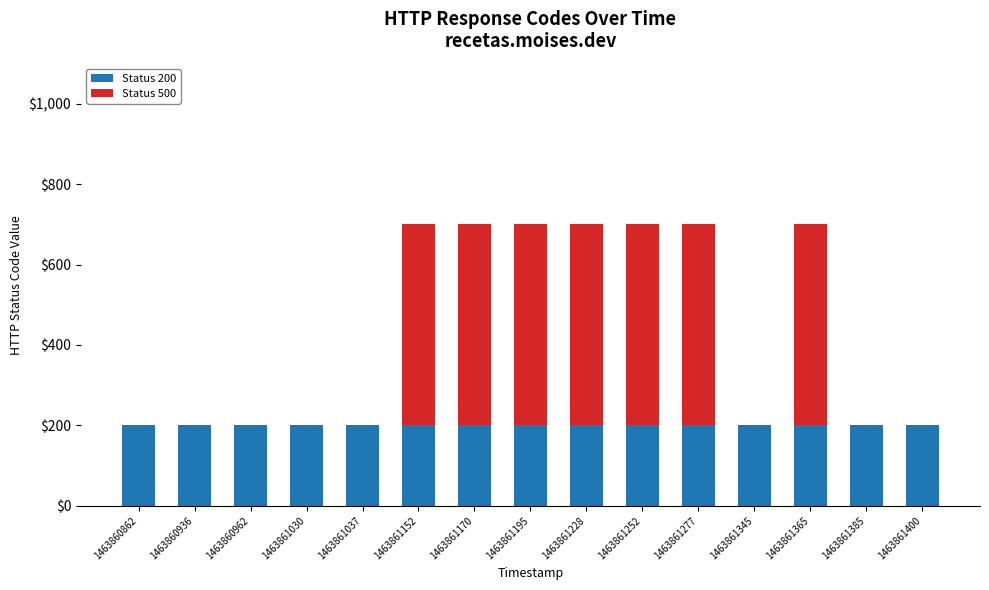

The Status 200 series shows 200 at 1463861365. True or false?

True